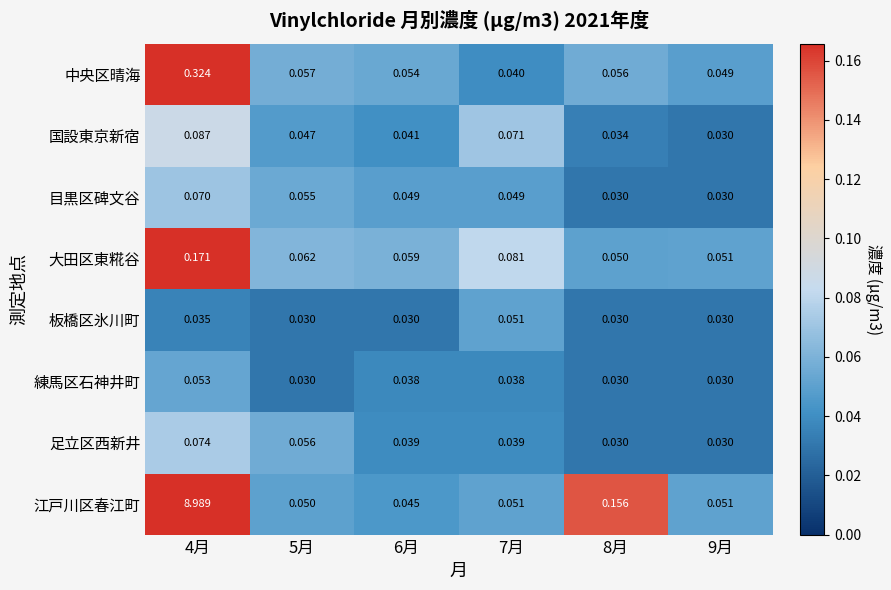

List the series in order of their peak value, highest first.

江戸川区春江町, 中央区晴海, 大田区東糀谷, 国設東京新宿, 足立区西新井, 目黒区碑文谷, 練馬区石神井町, 板橋区氷川町